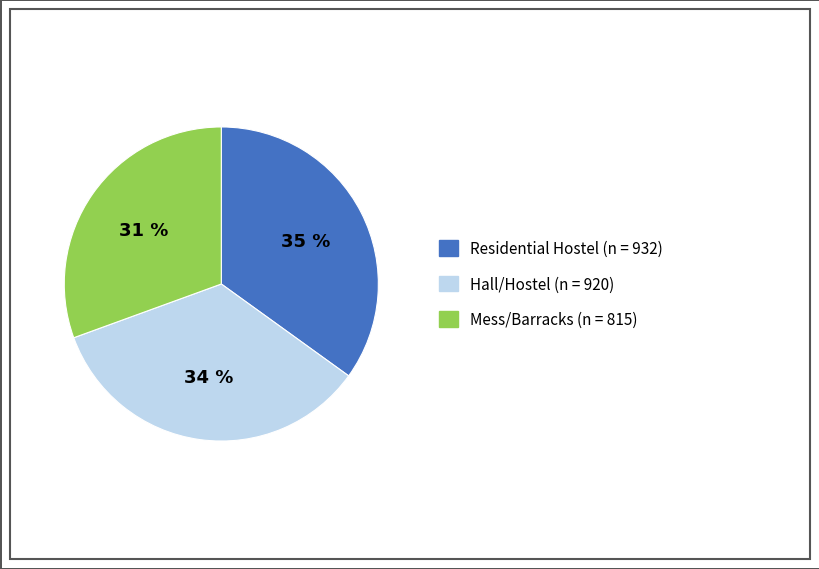

Does any single category account for the majority?

No